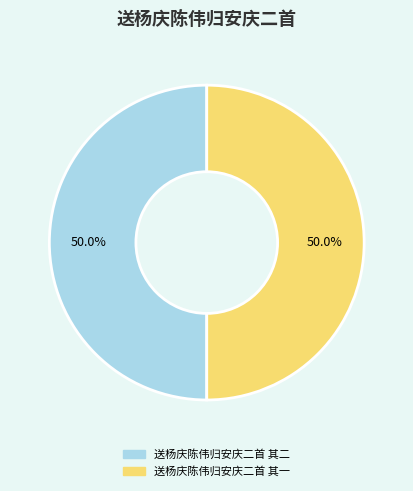

Is the sum of 送杨庆陈伟归安庆二首 其二 and 送杨庆陈伟归安庆二首 其一 greater than half?

Yes